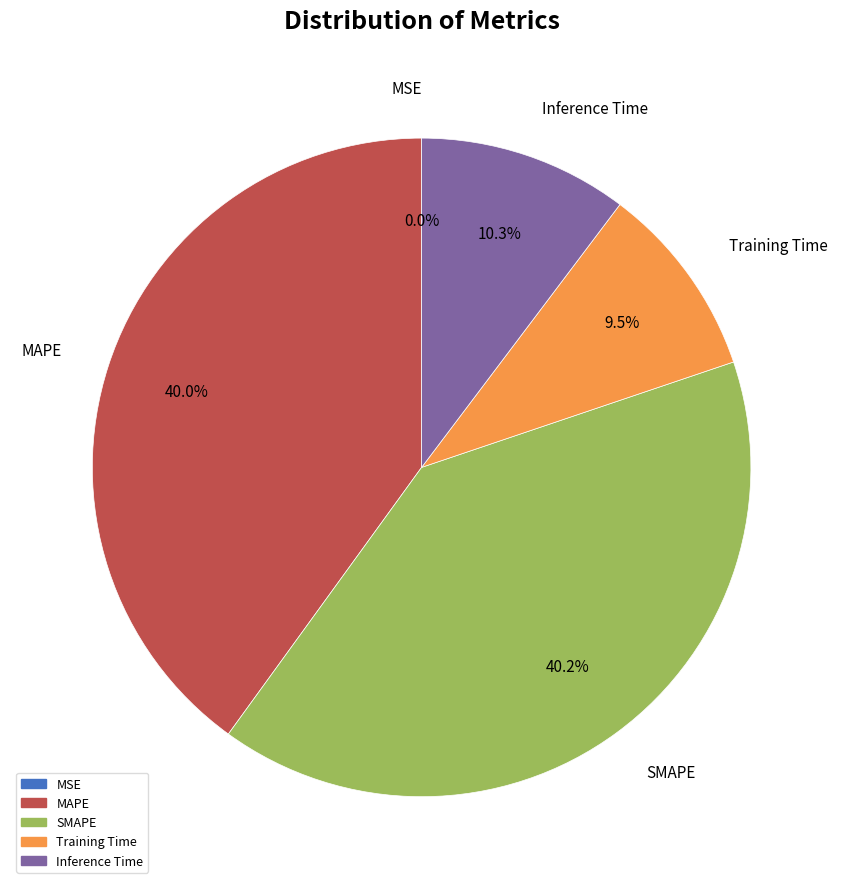

How much of the chart is everything except Inference Time?

89.7%